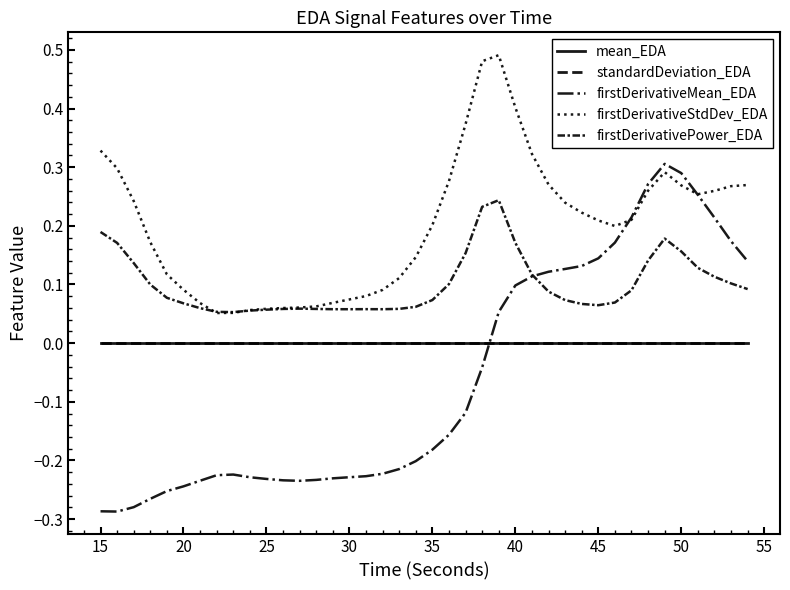

True or false: firstDerivativeStdDev_EDA and mean_EDA cross at least once.

False